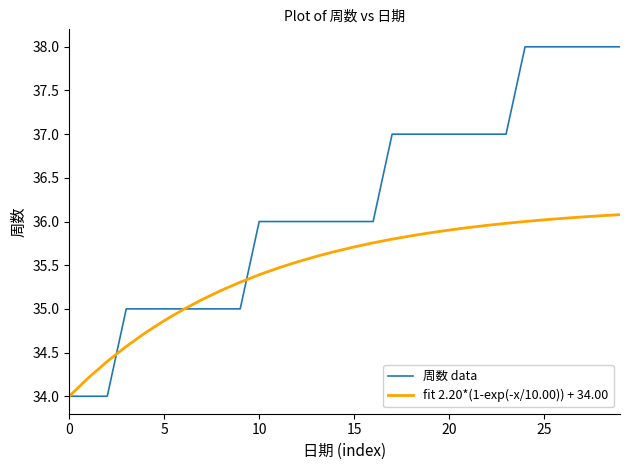

Which series has the largest range (max minus min)?

周数 data